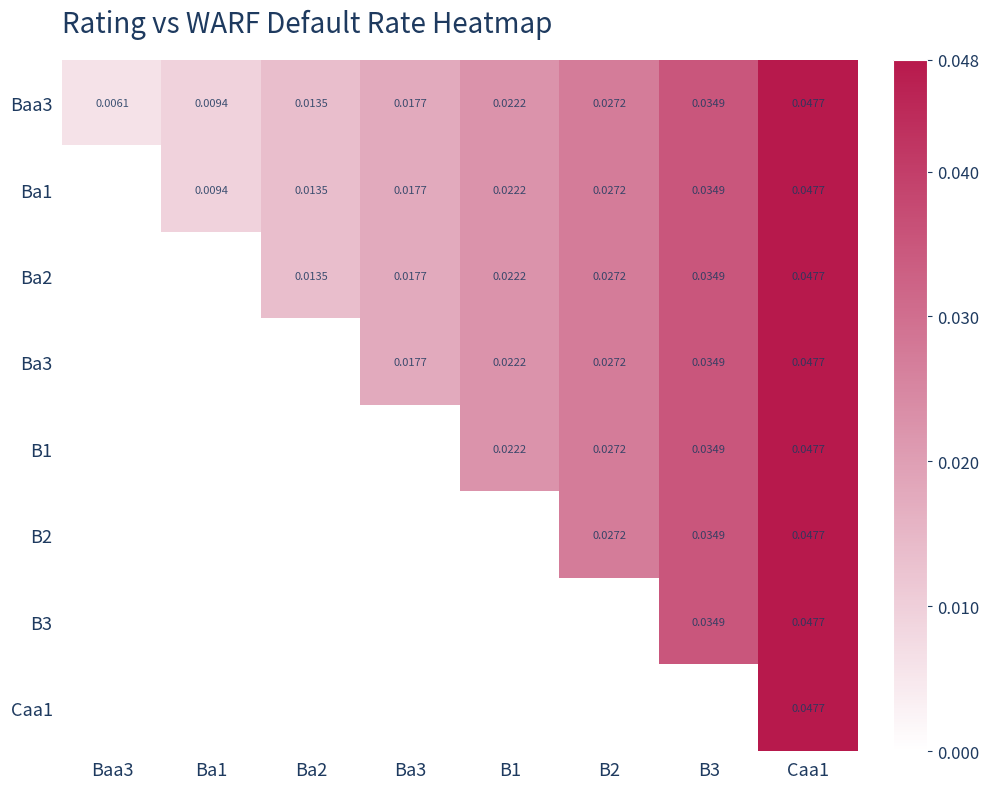

Which series has the largest range (max minus min)?

Baa3